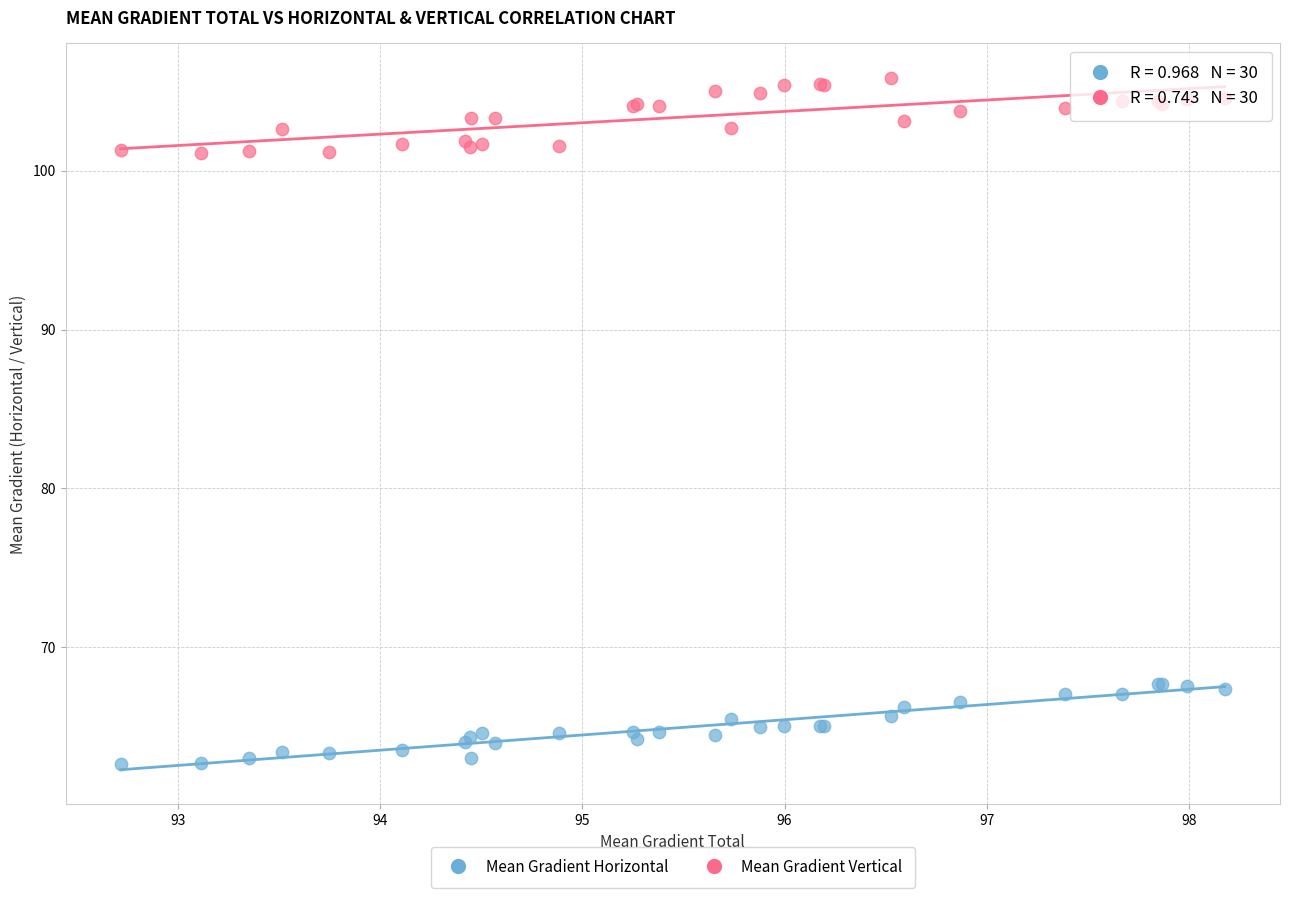

Which series contains the highest Y value?

Mean Gradient Vertical